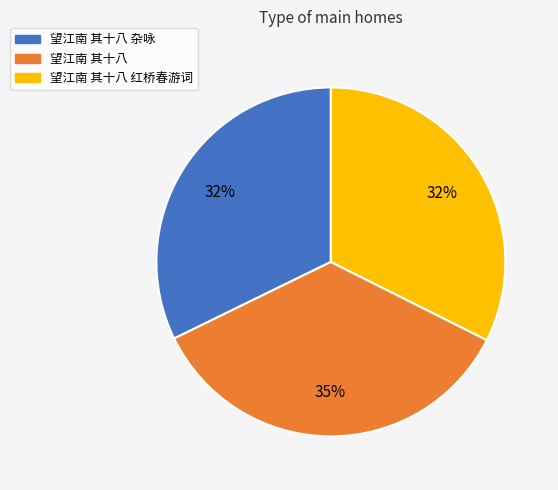

How many slices are in this pie chart?

3